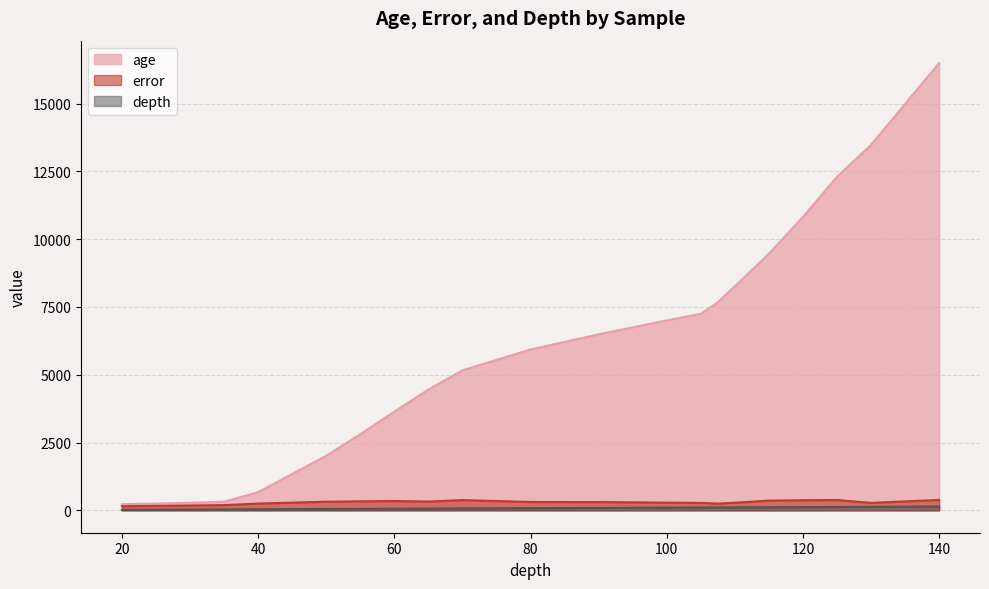

Is the value of depth at 125 greater than the value of age at 115?

No